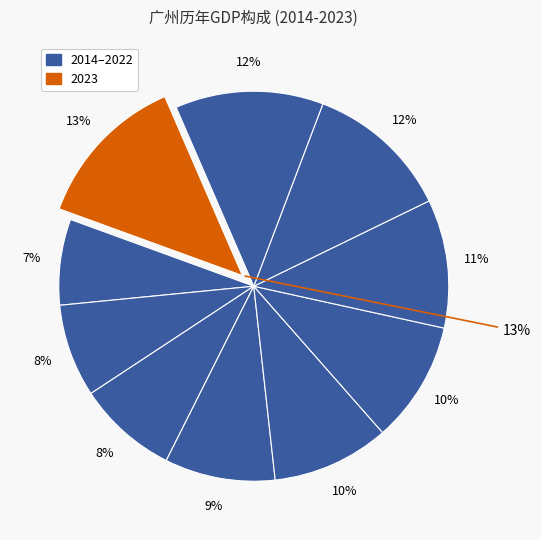

What is the smallest slice in the pie chart?

2014